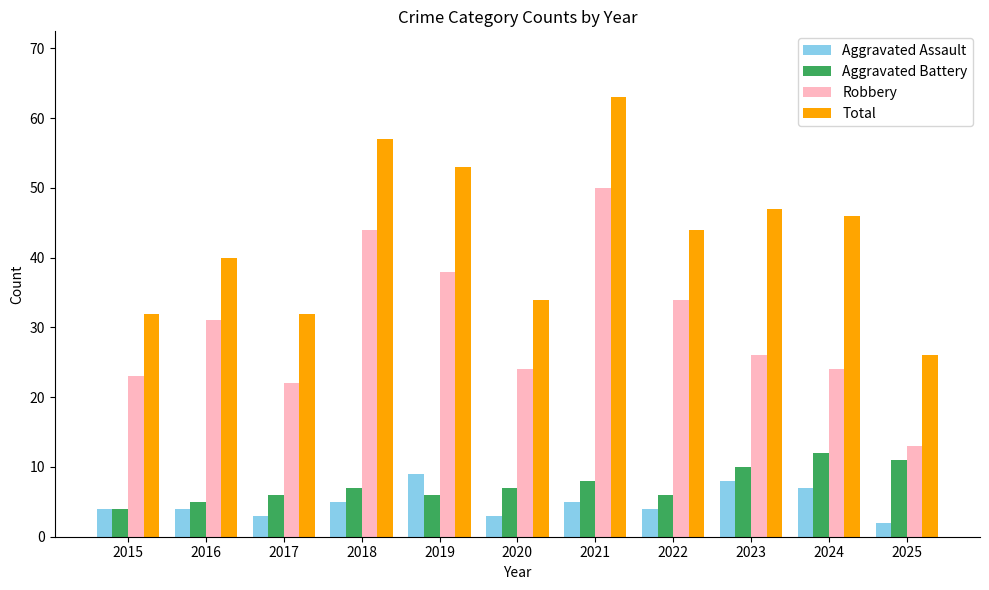

At which label does Robbery reach its peak?

2021